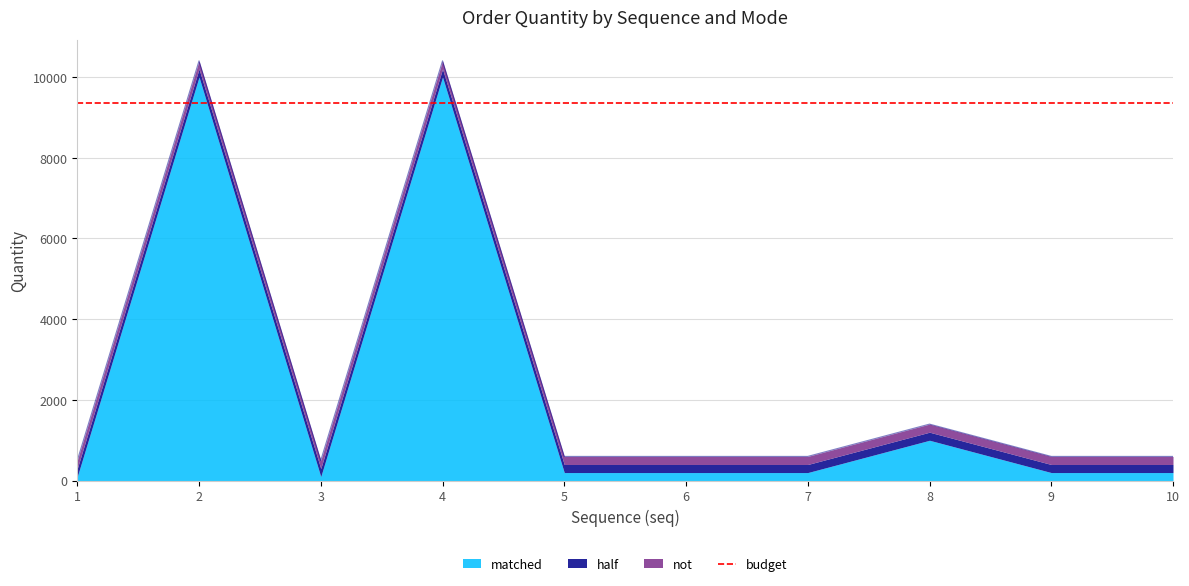

True or false: half and not cross at least once.

False